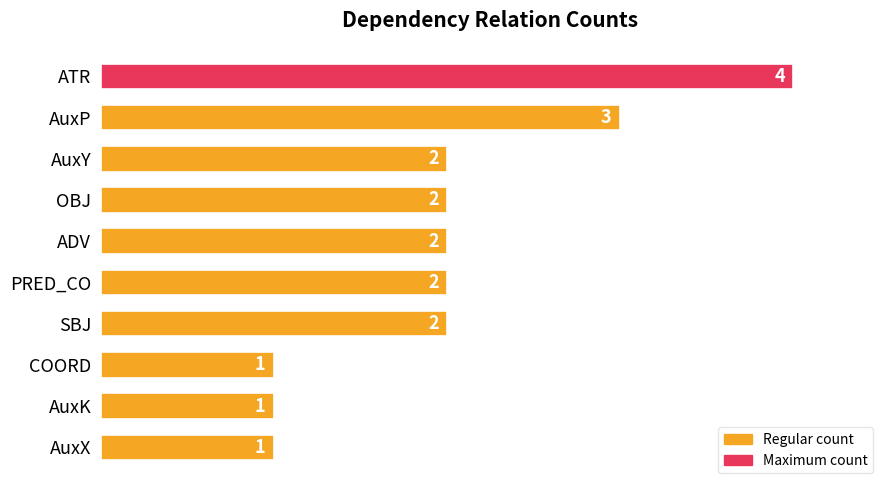

What is the difference between the maximum and minimum values?

3